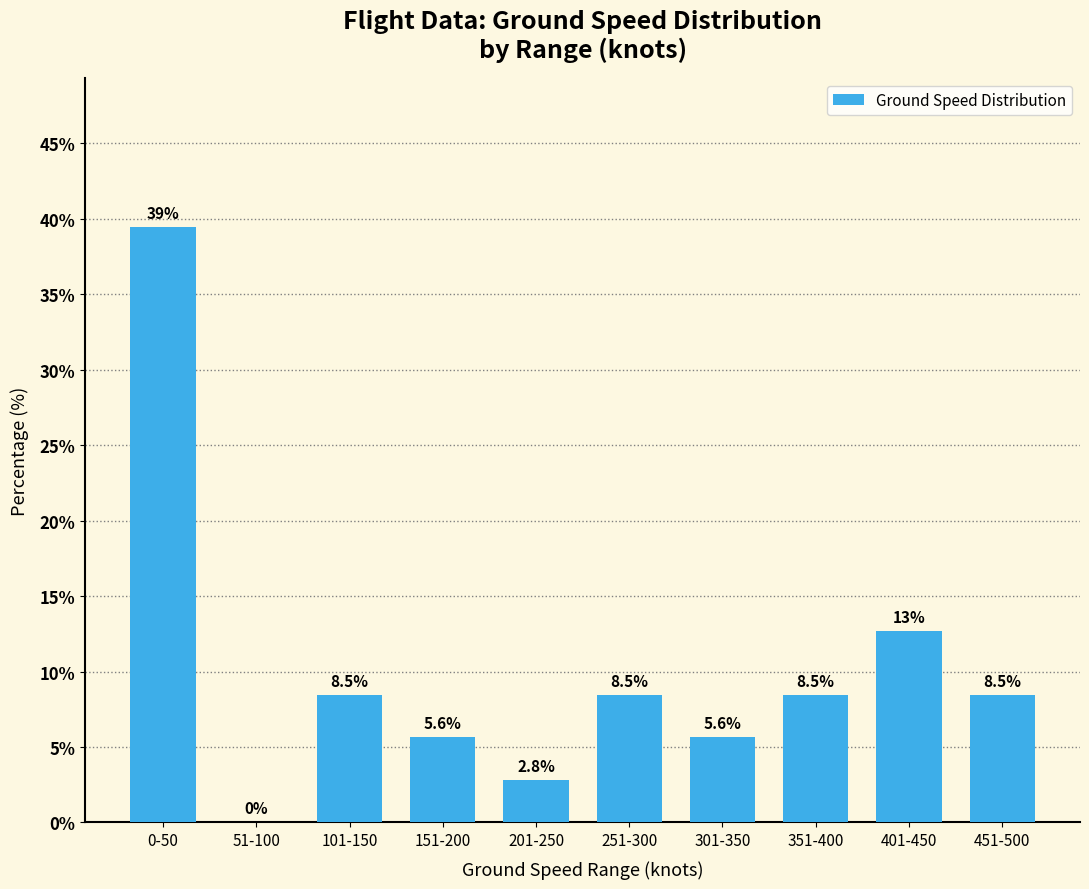

Are the bars grouped side by side (vs. stacked)?

No